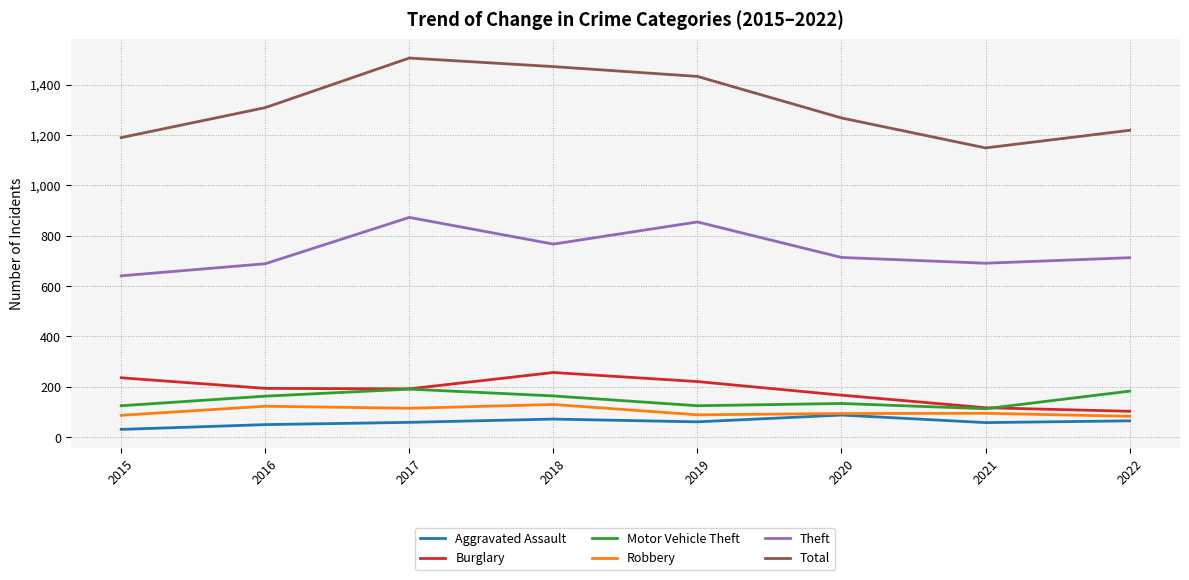

Which series has the largest total across all categories?

Total